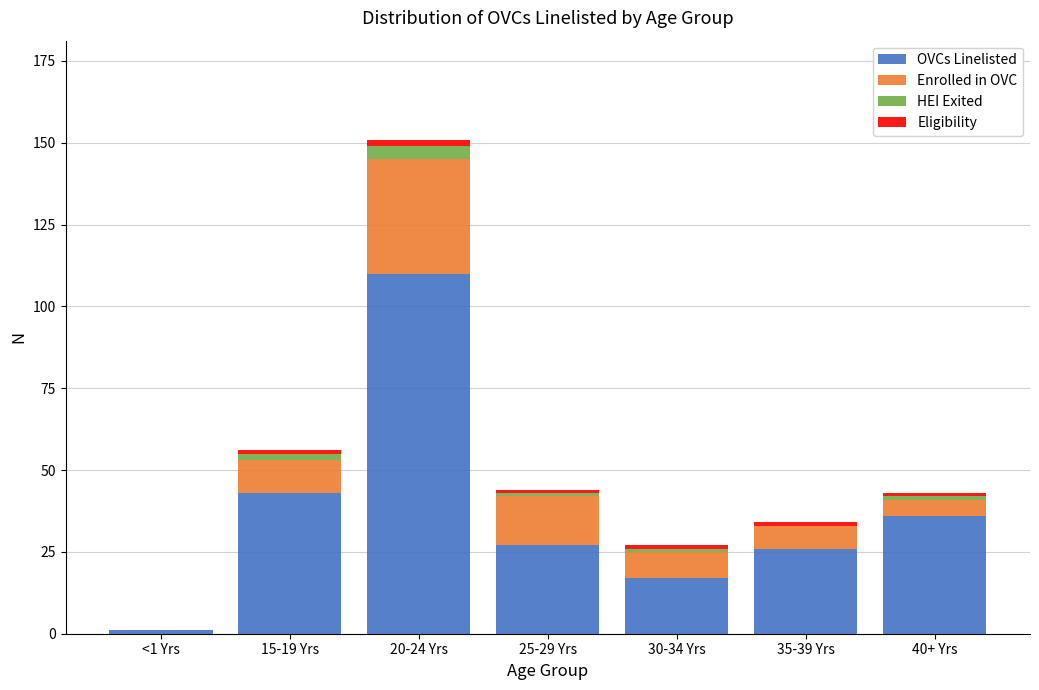

Reading left to right, list the values for the OVCs Linelisted series.

<1 Yrs=1	15-19 Yrs=43	20-24 Yrs=110	25-29 Yrs=27	30-34 Yrs=17	35-39 Yrs=26	40+ Yrs=36